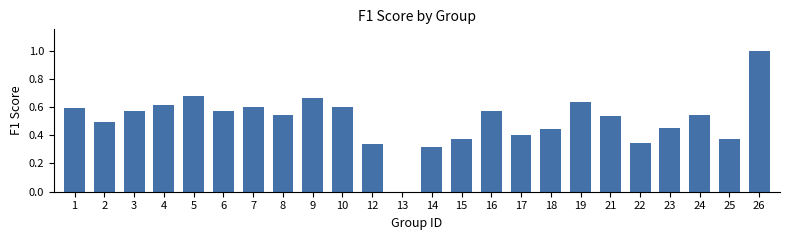

What is the change in value from 5 to 26?

+0.3